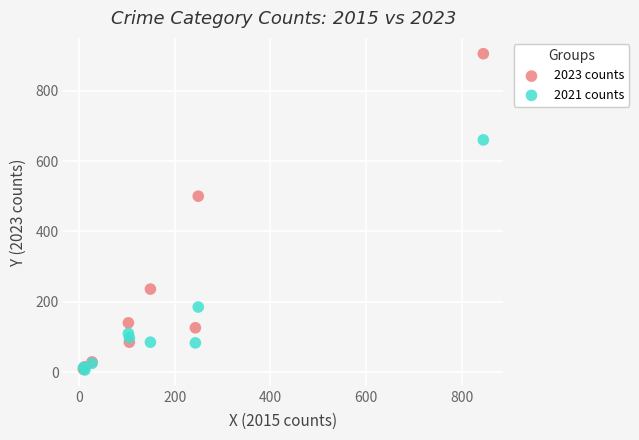

Across all series, what Y value is closest to 455?

500